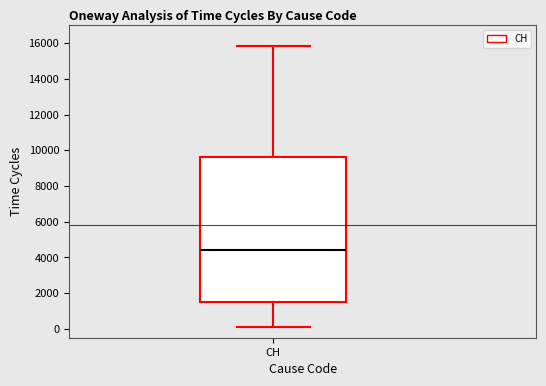

Where does the median line of the box for CH sit on the y-axis? The values are not printed on the chart, so give them approximately, as read against the axis.

4400